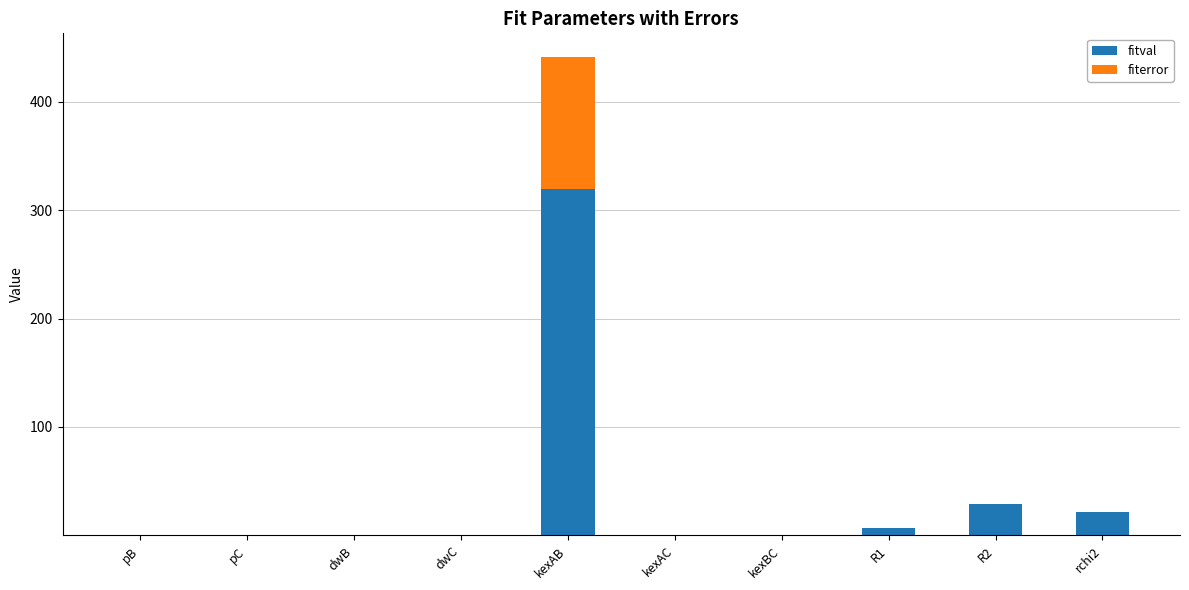

The fitval series shows 0.0 at kexBC. True or false?

True